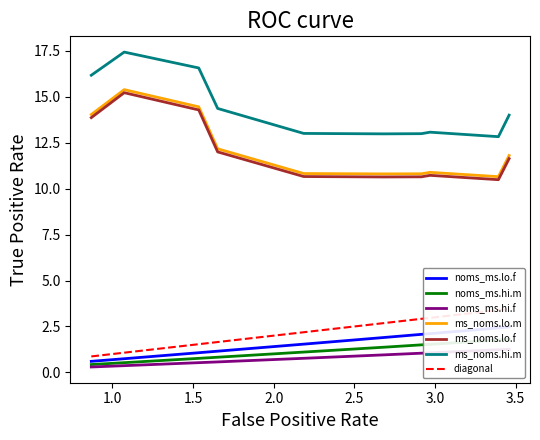

What is the highest value of the ms_noms.hi.m series?

17.4